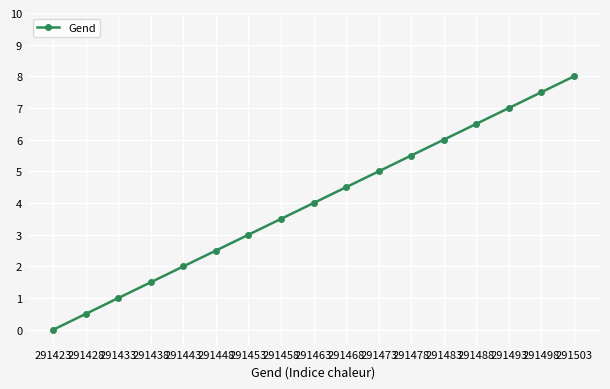

Count the number of categories in the chart.

17